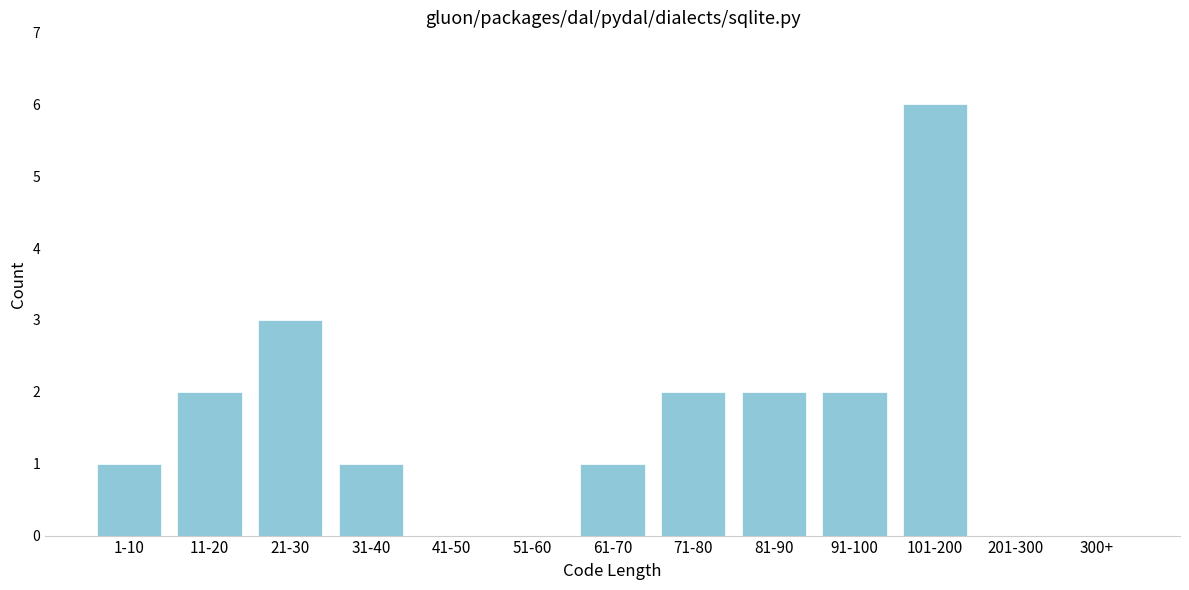

Reading left to right, extract all data points from this chart.

1-10=1	11-20=2	21-30=3	31-40=1	41-50=0	51-60=0	61-70=1	71-80=2	81-90=2	91-100=2	101-200=6	201-300=0	300+=0